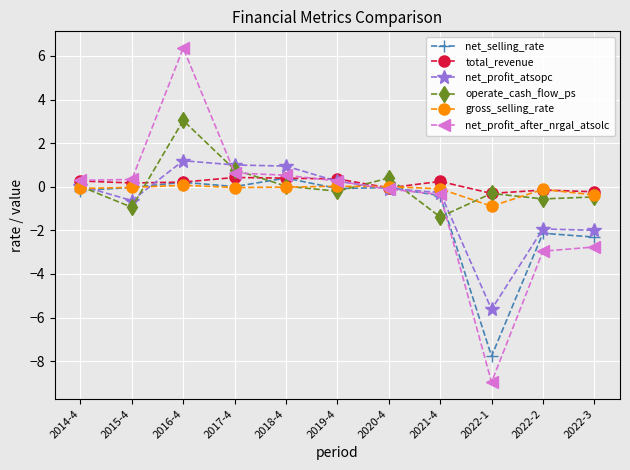

At which category does operate_cash_flow_ps reach its first local peak?

2016-4